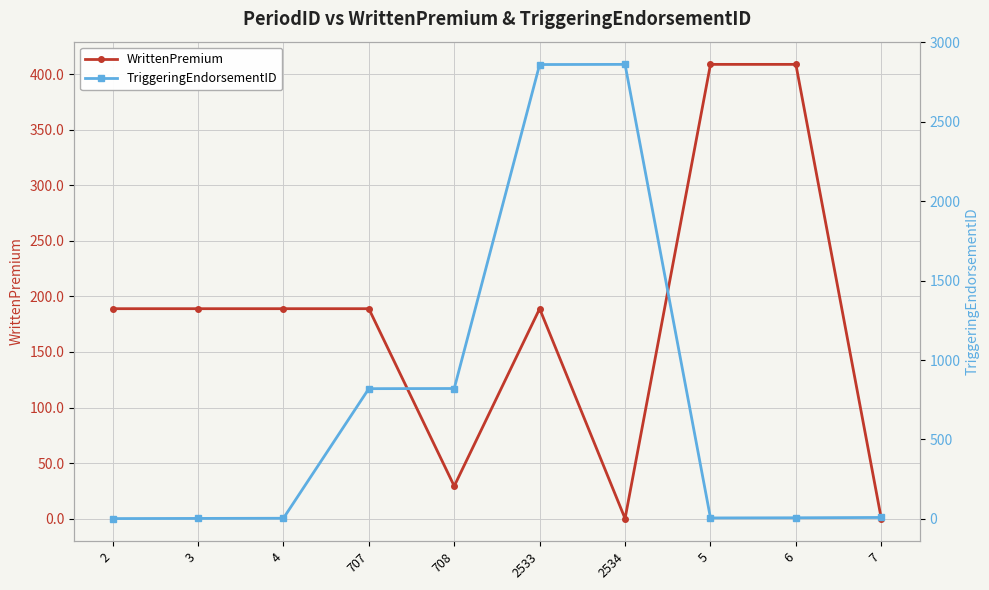

Which series has the largest range (max minus min)?

TriggeringEndorsementID